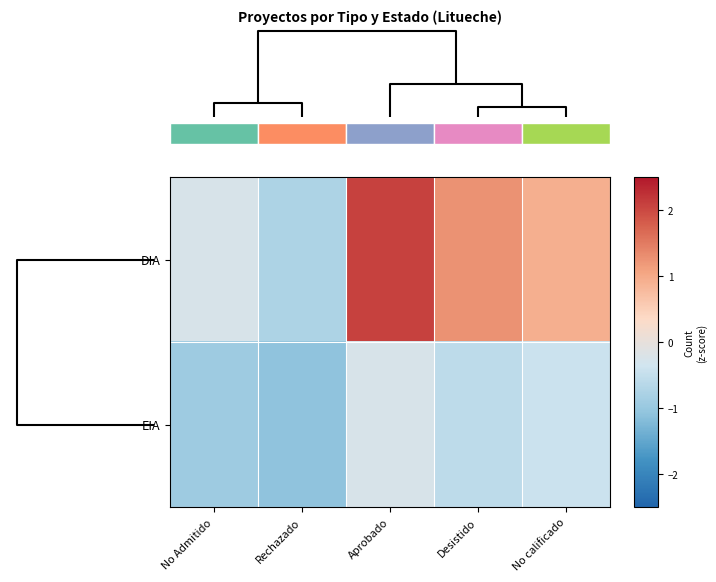

Reading left to right, list all the values displayed in this chart.

DIA: No Admitido=-0.3	Rechazado=-0.8	Aprobado=2.1	Desistido=1.3	No calificado=0.9
EIA: No Admitido=-0.9	Rechazado=-1.1	Aprobado=-0.3	Desistido=-0.6	No calificado=-0.4